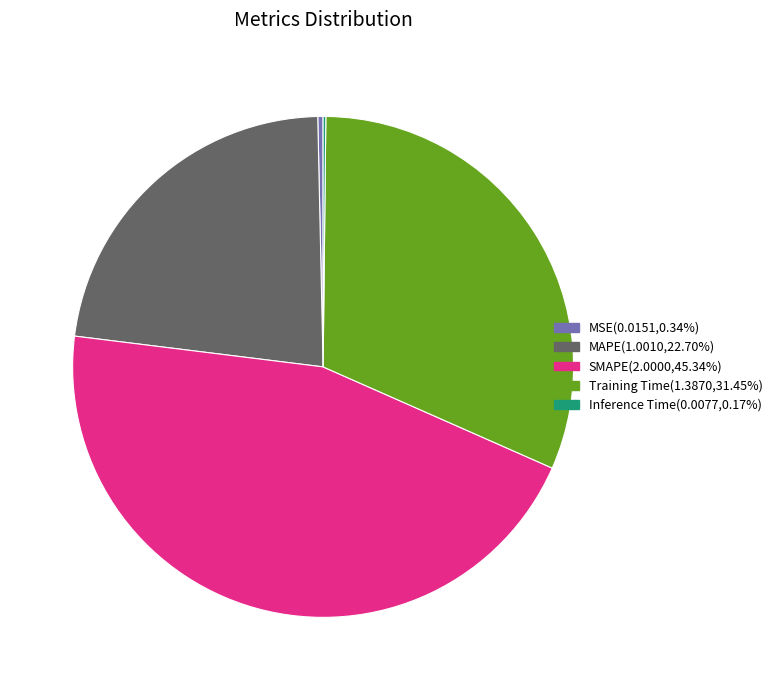

Is the sum of SMAPE and MSE greater than half?

No